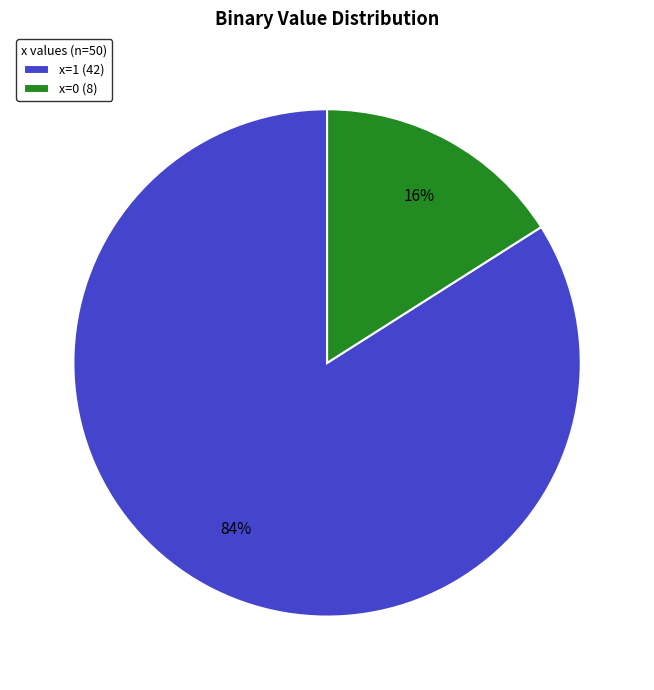

Combined, do x=1 (42) and x=0 (8) account for over 50%?

Yes